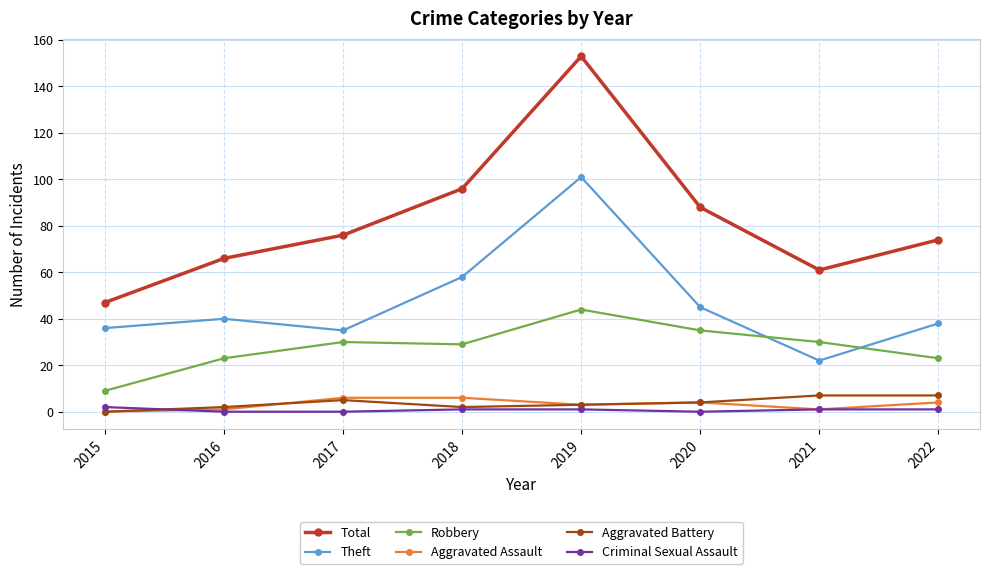

True or false: Aggravated Assault has more than 2 interior local peaks.

False